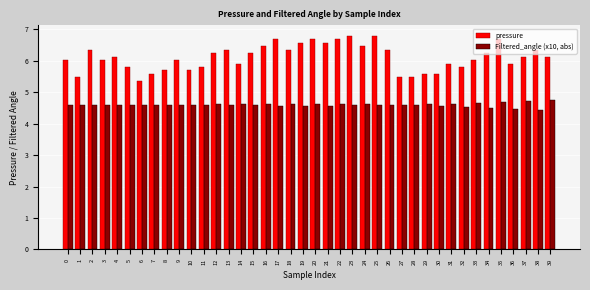

List the series in order of their overall mean, lowest first.

Filtered_angle (x10, abs), pressure